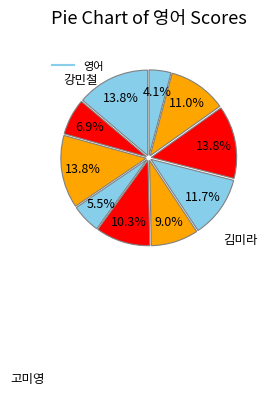

Does any single category account for the majority?

No